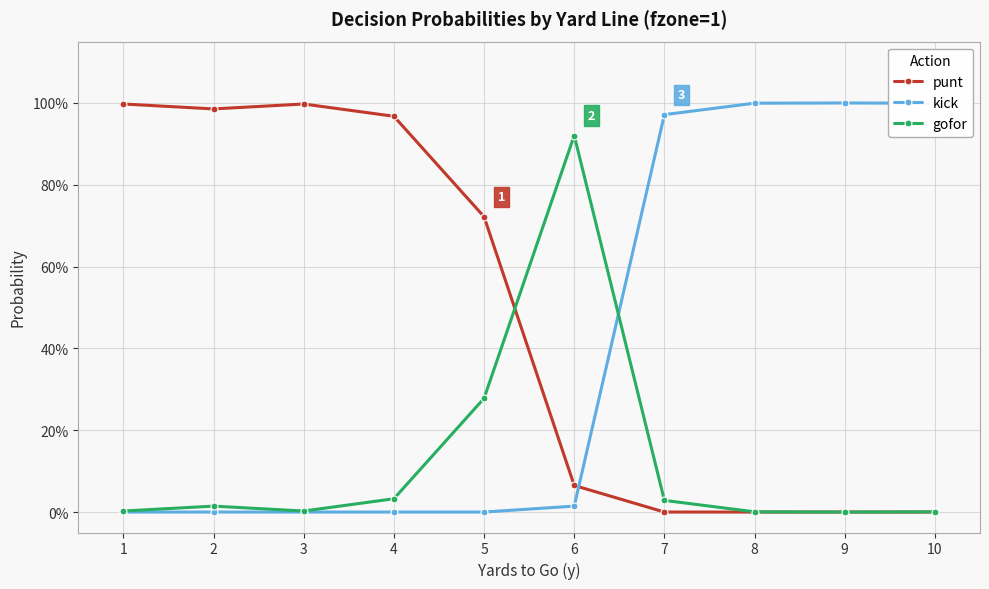

How many interior local peaks does the gofor series have?

2